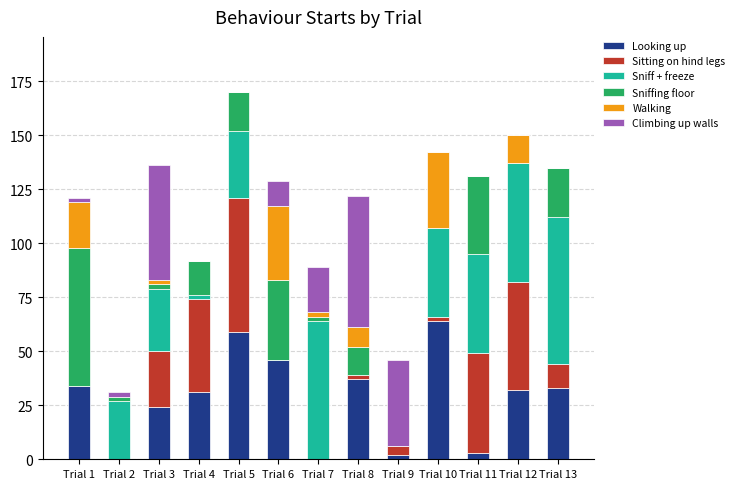

Which category has the highest value in the Looking up series?

Trial 10